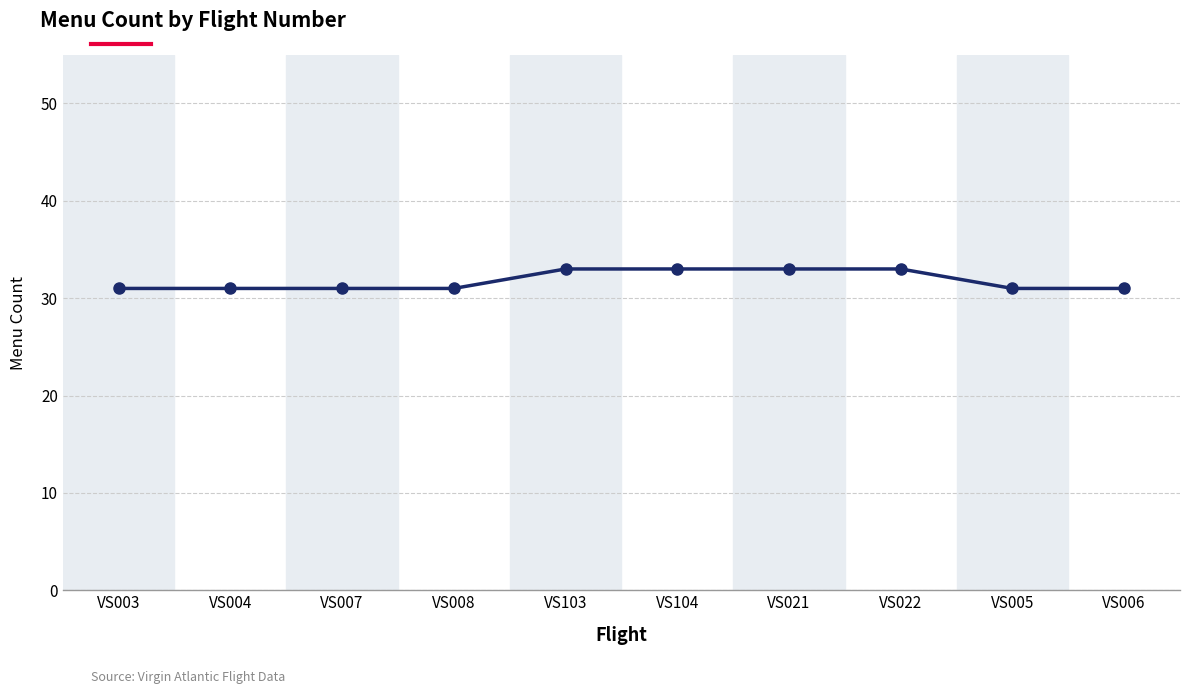

What is the change in value from VS004 to VS103?

+2